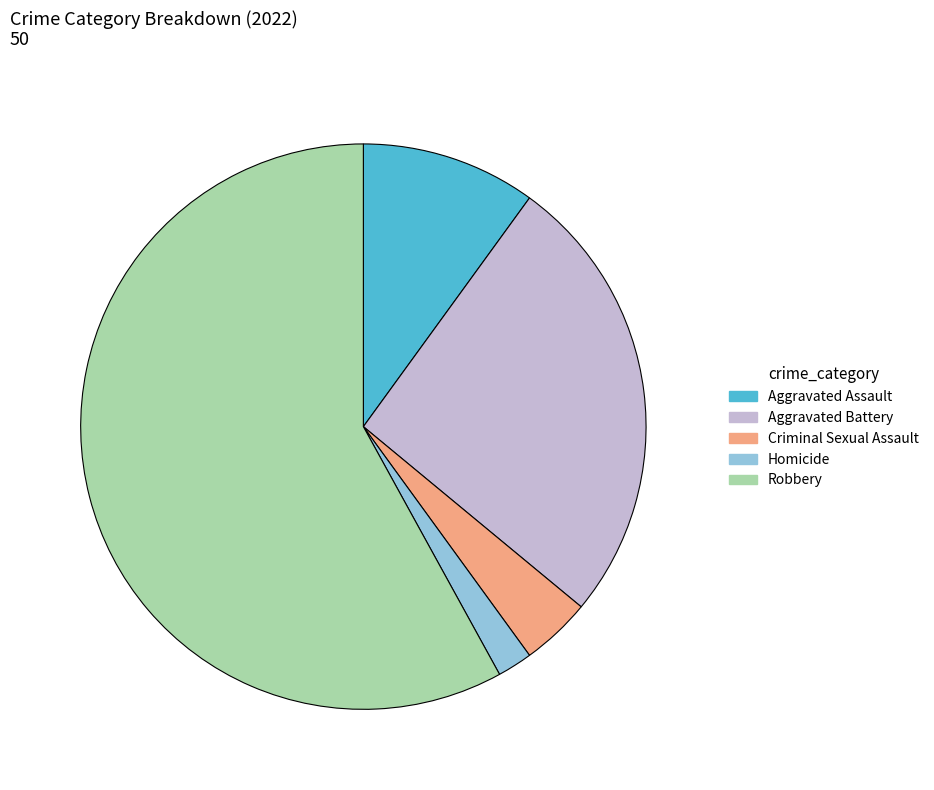

What is the smallest slice in the pie chart?

Homicide